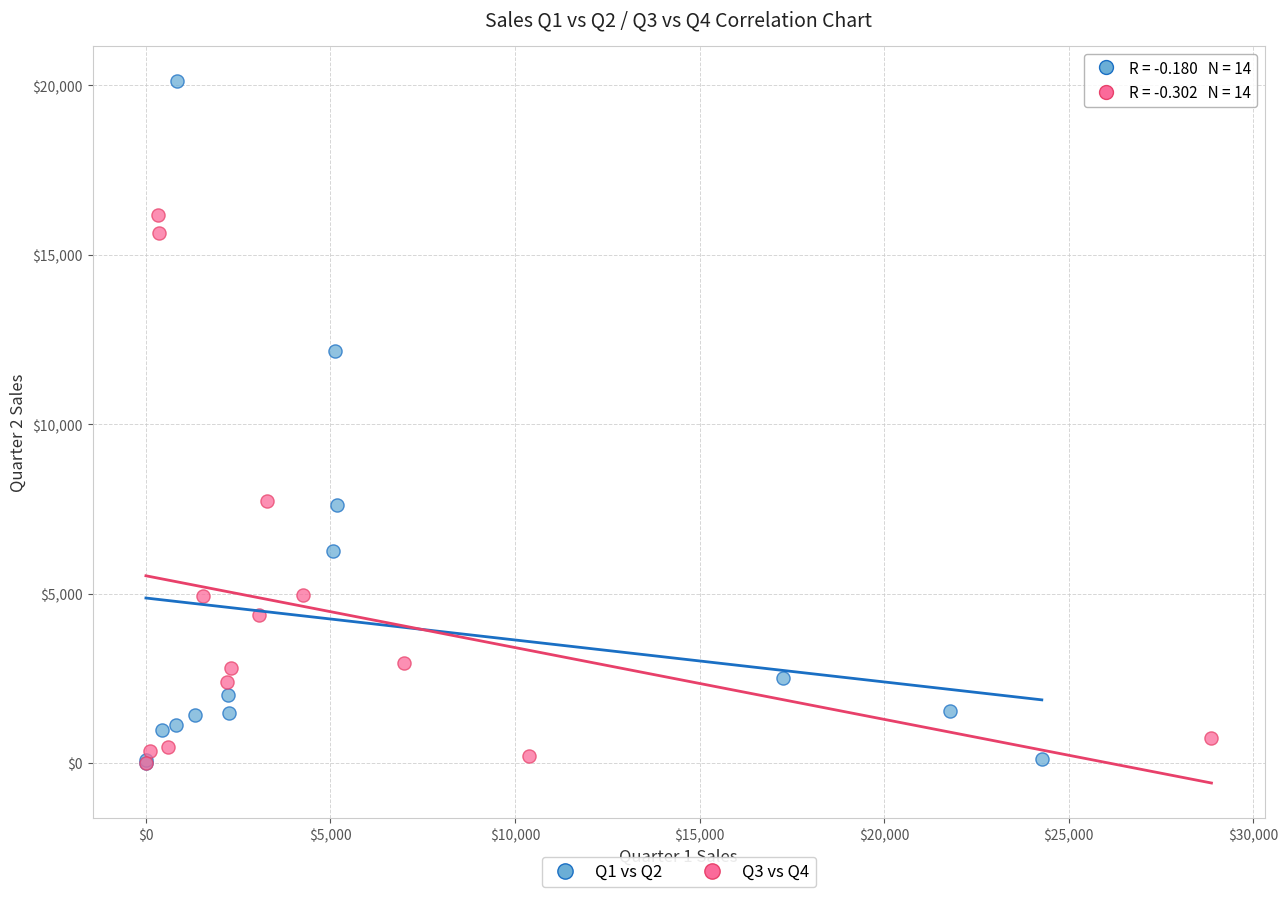

Which series contains the highest Y value?

Q1 vs Q2